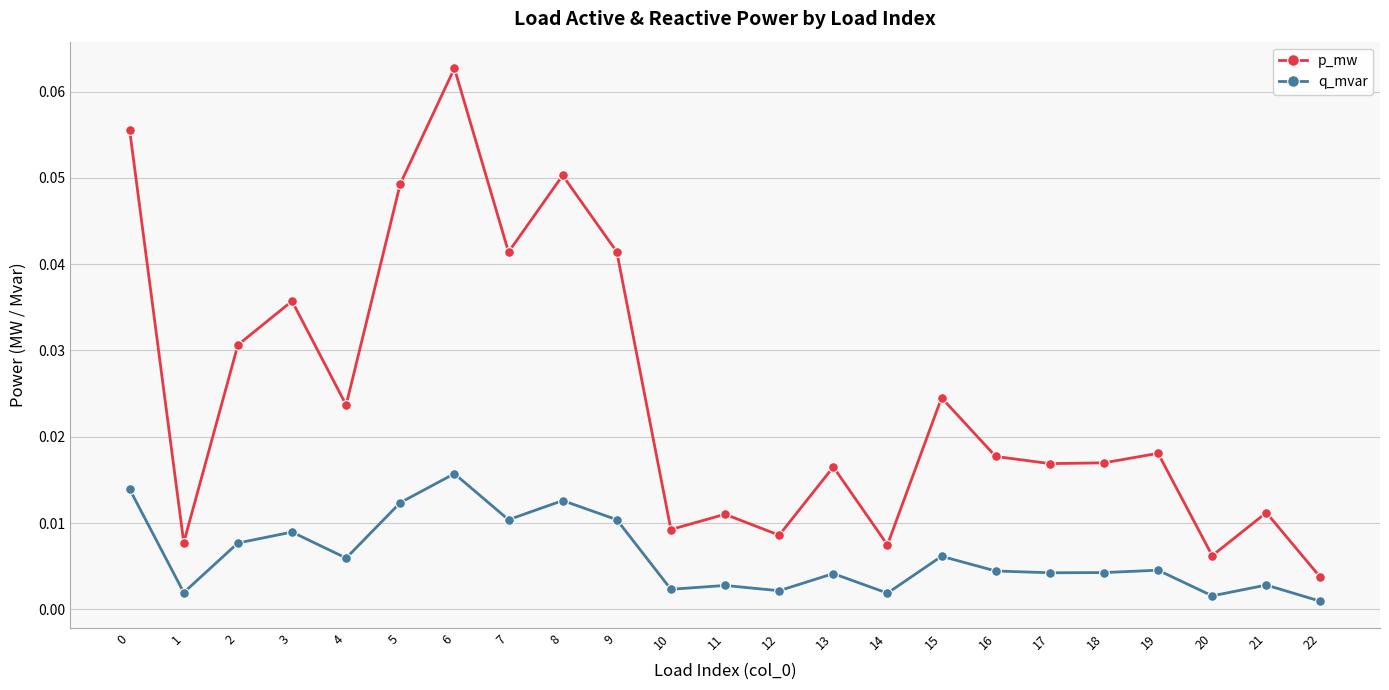

True or false: q_mvar and p_mw intersect in this chart.

False